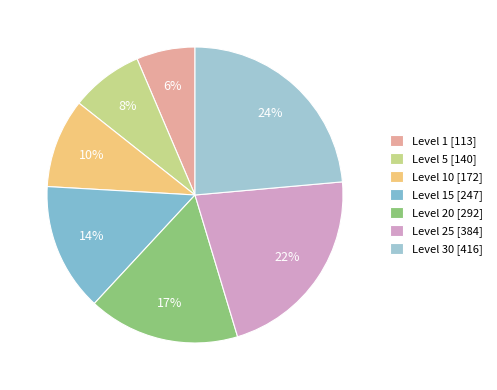

Rank the categories by value from highest to lowest.

Level 30 [416], Level 25 [384], Level 20 [292], Level 15 [247], Level 10 [172], Level 5 [140], Level 1 [113]